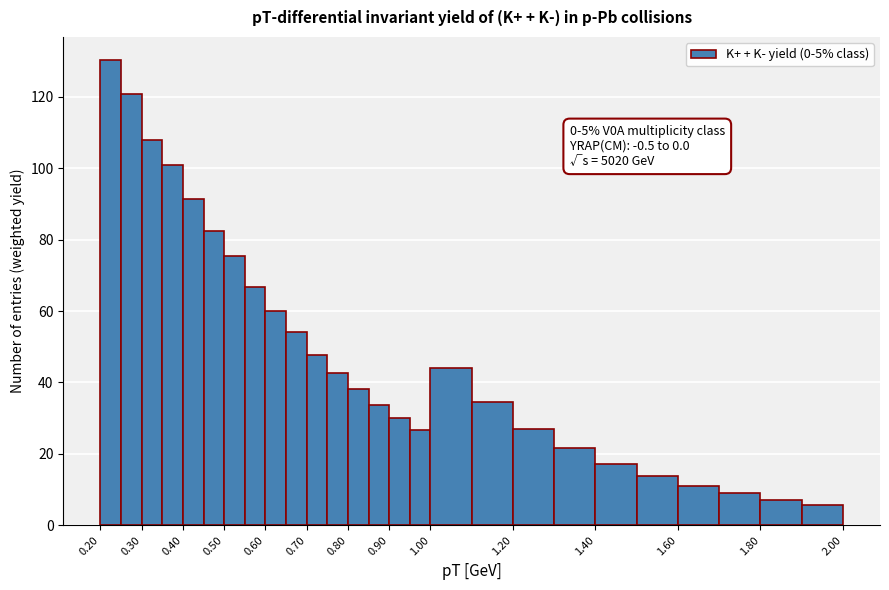

Over which range of the x-axis is the bar tallest?

0.20 to 0.25